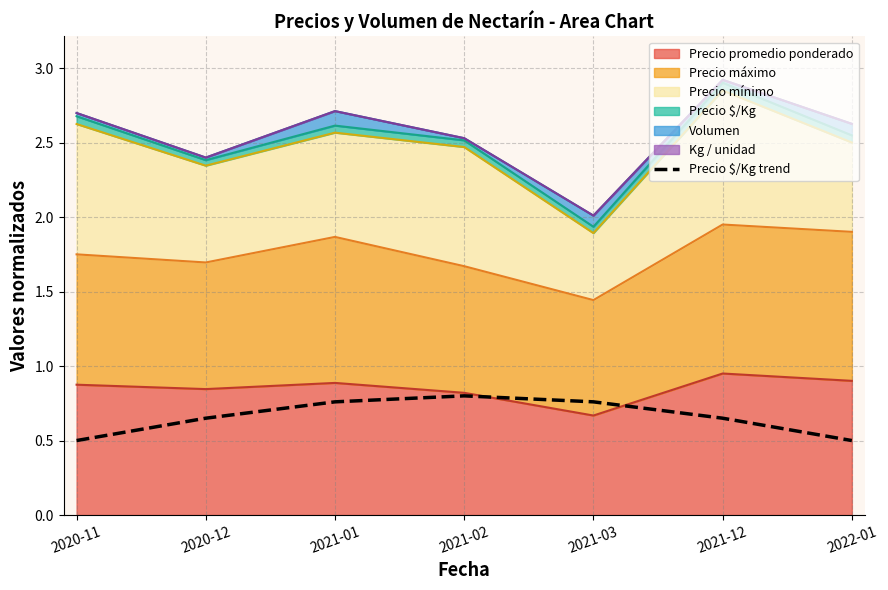

The value at 2020-12 is 1.1. True or false?

False